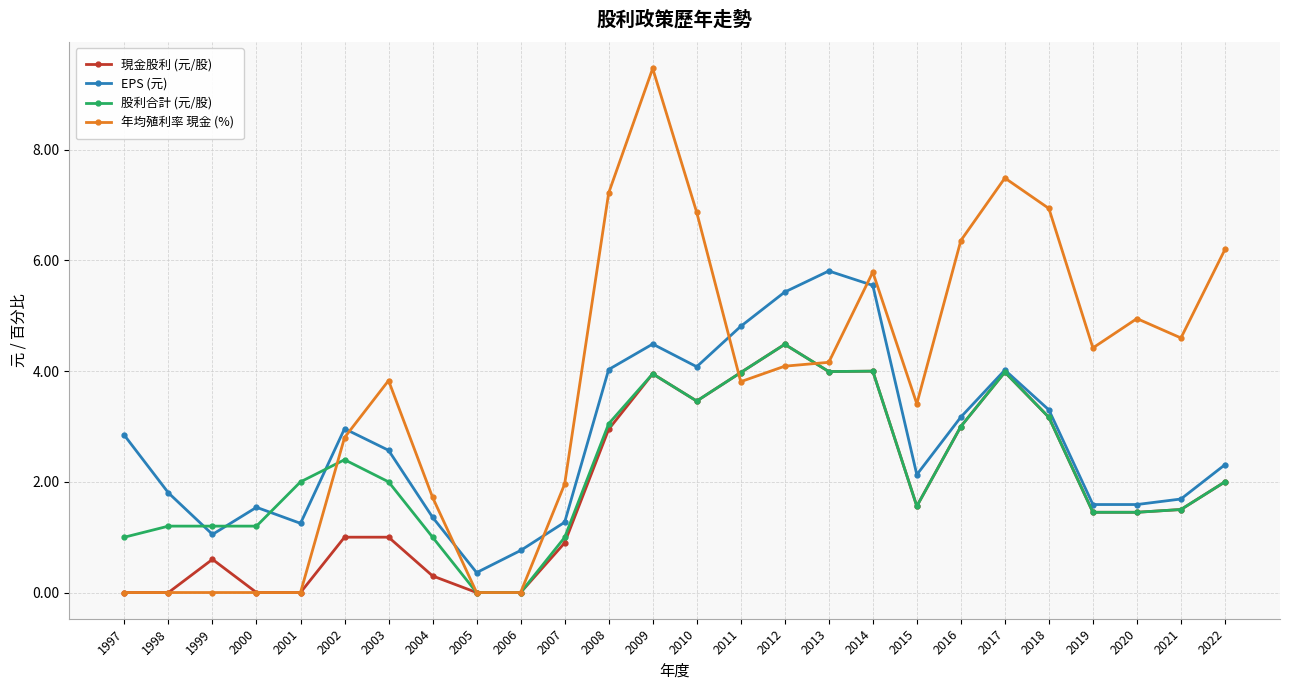

What is the difference between the maximum and minimum values in the 現金股利 (元/股) series?

4.5